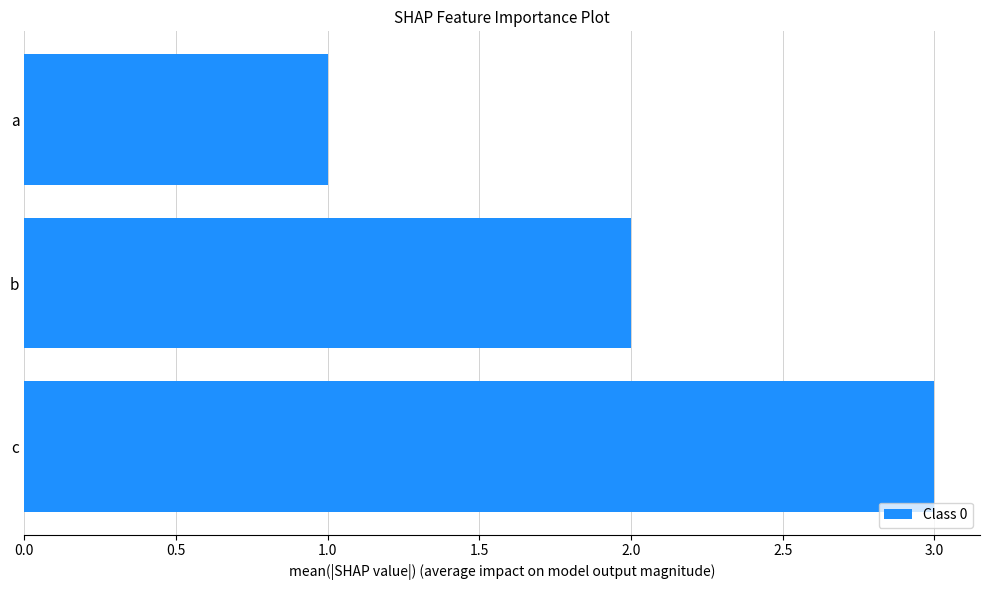

What is the average value?

2